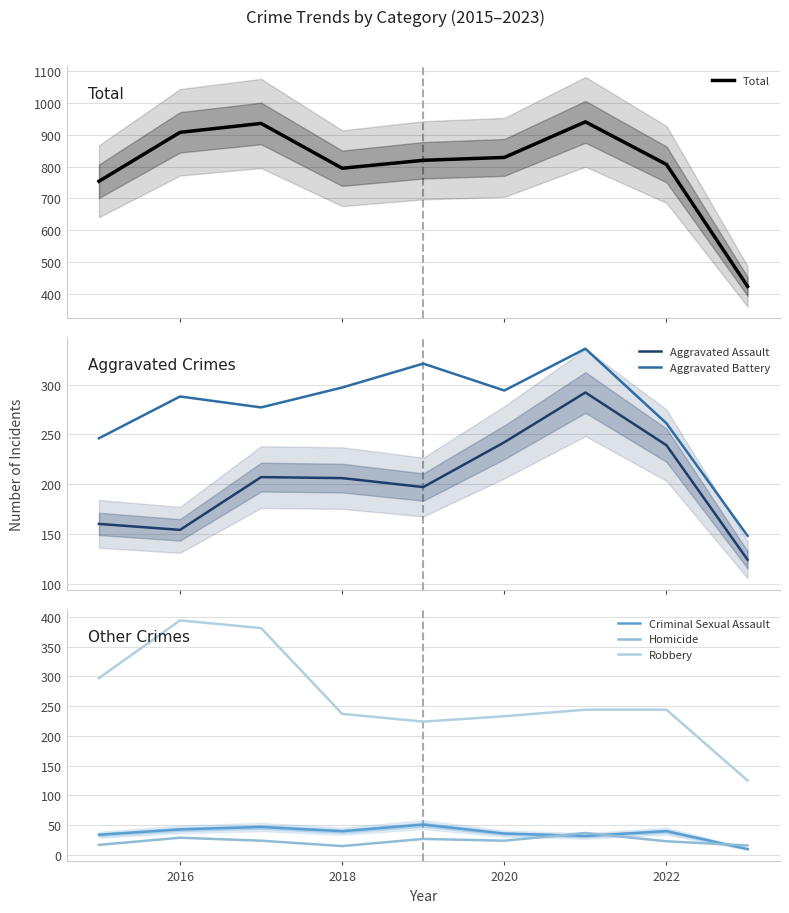

In Aggravated Battery, how many points are higher than both neighbors (excluding endpoints)?

3